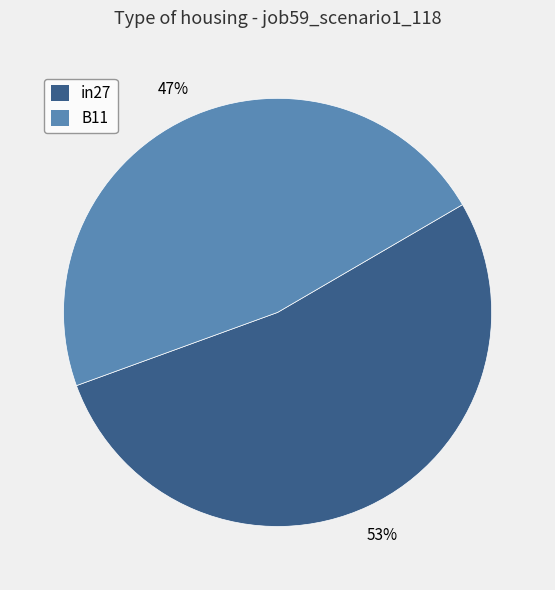

To the nearest percent, what is the average slice percentage?

50%